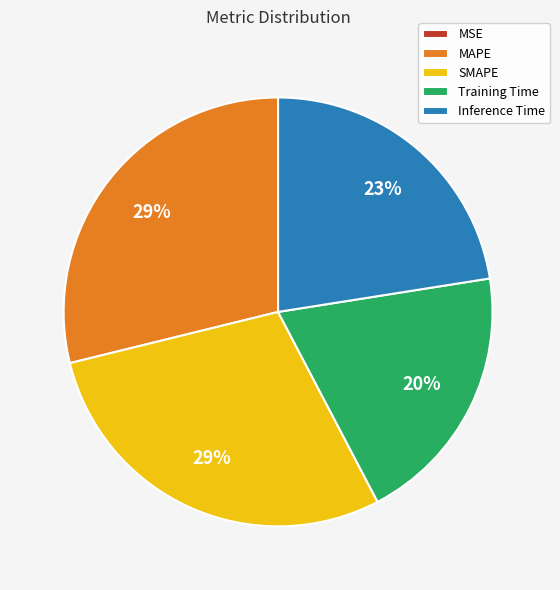

Is there a majority slice in this chart?

No